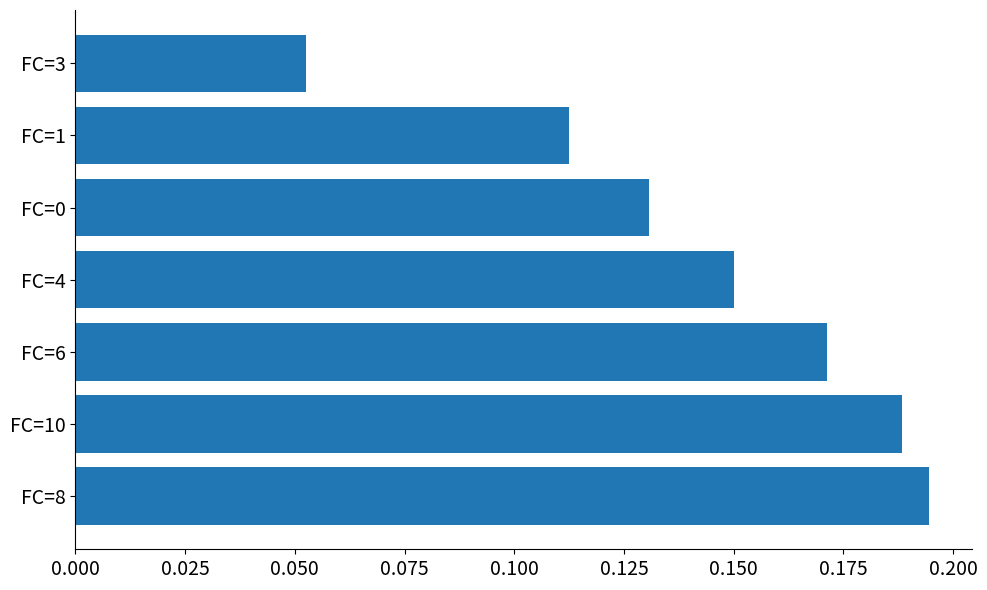

Which has a higher value, FC=8 or FC=6?

FC=8